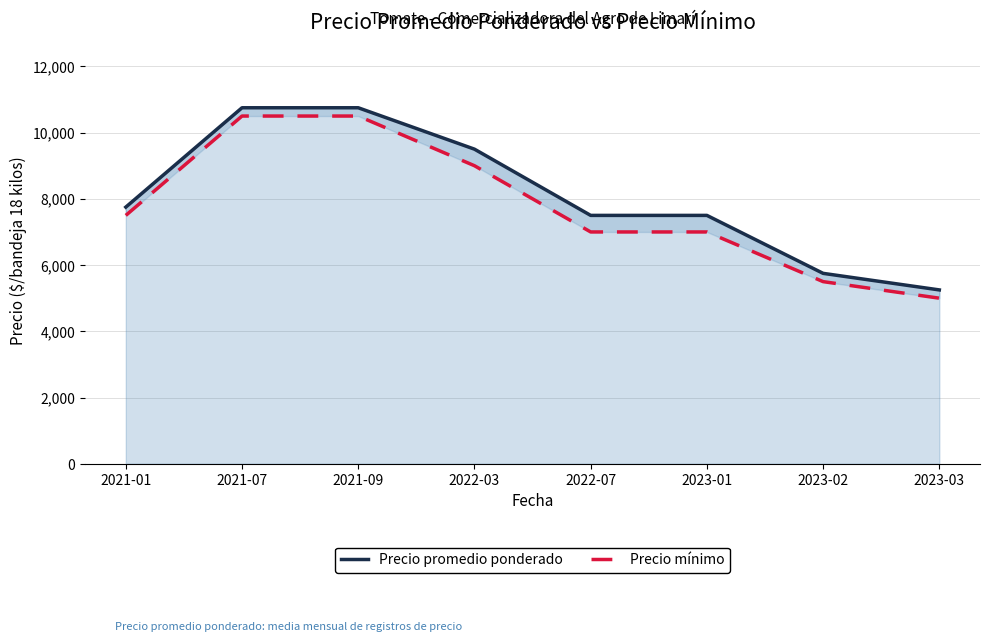

At which category does the chart reach its peak across all series?

2021-07